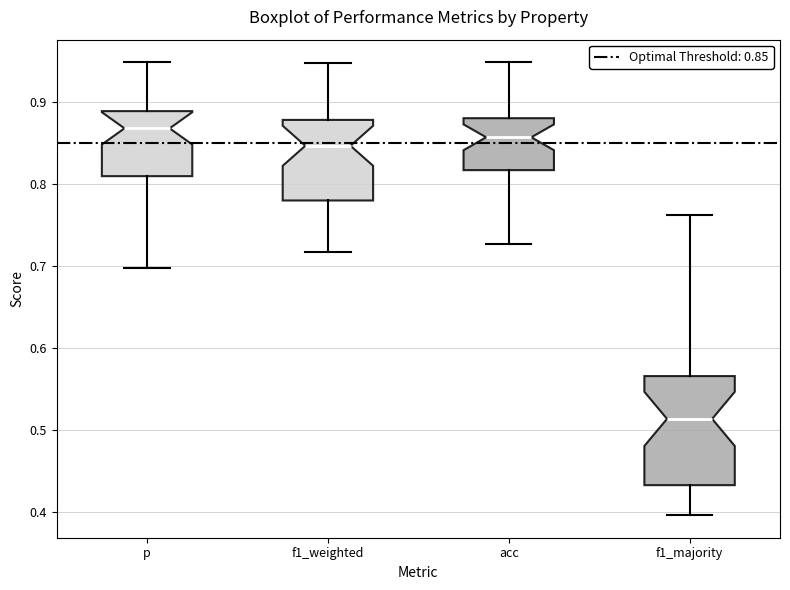

Where does the upper whisker of the box for p end on the y-axis? The values are not printed on the chart, so give them approximately, as read against the axis.

0.95